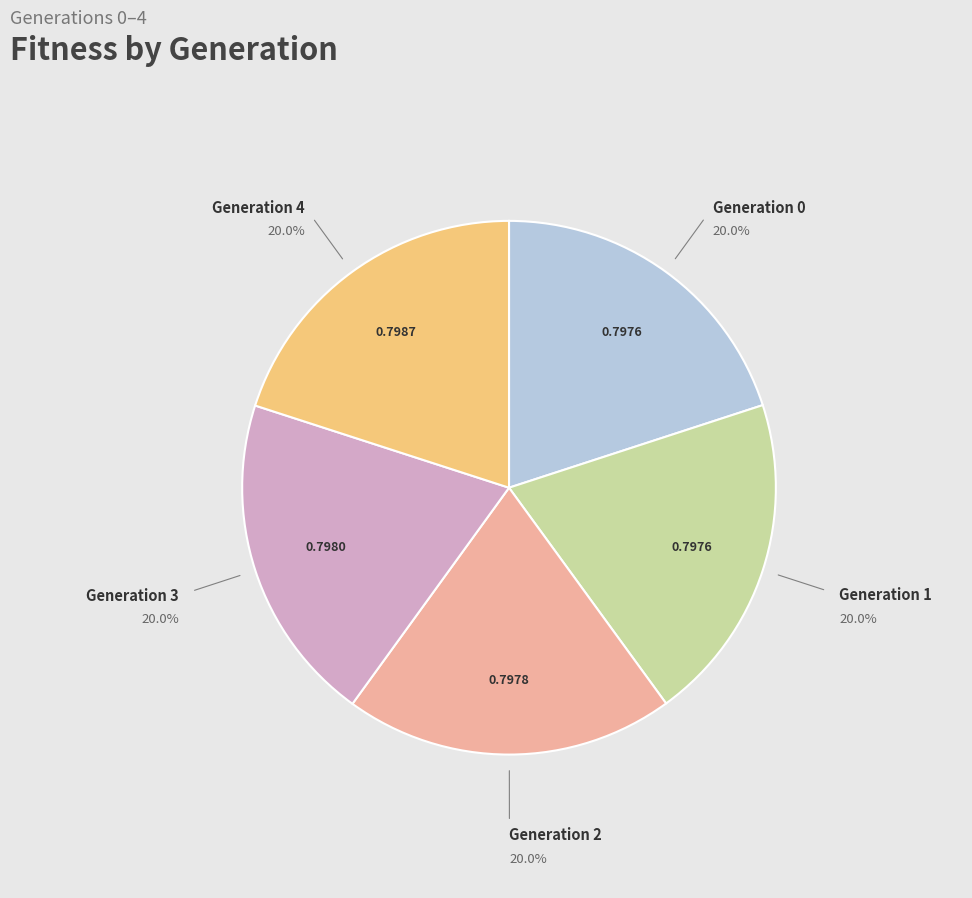

Does Generation 3 represent more than half of the total?

No